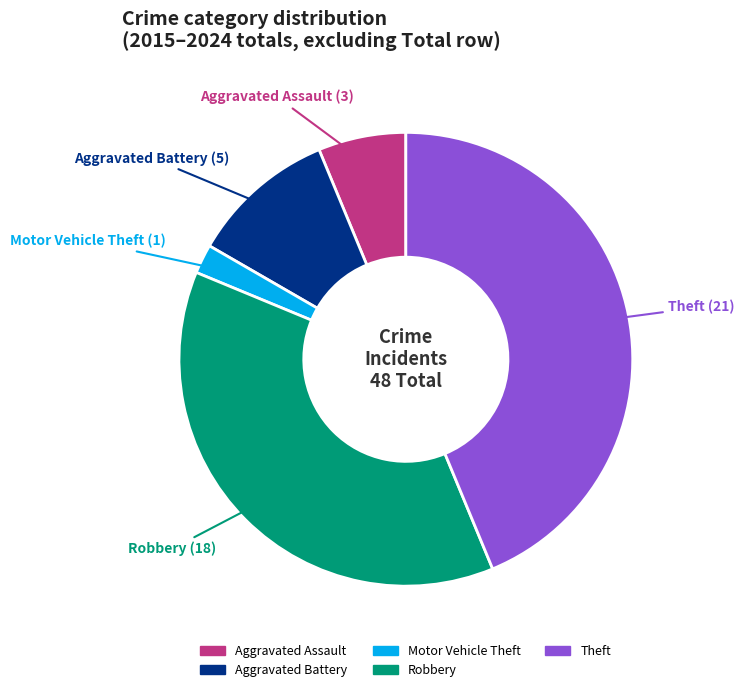

True or false: Robbery accounts for 51% of the total.

False